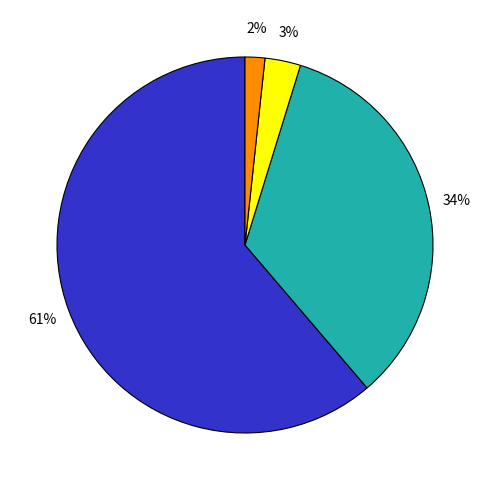

How many segments does this pie chart have?

4